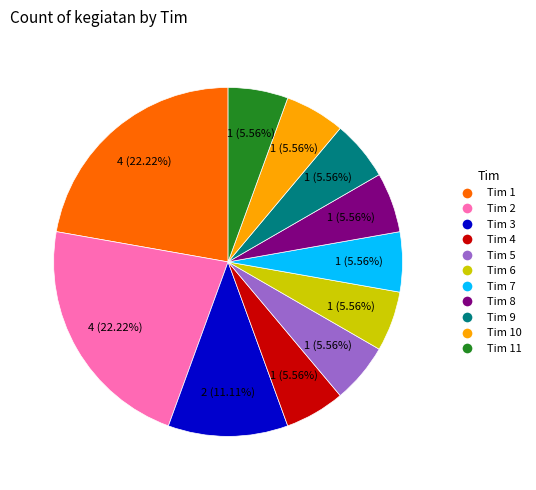

Is there any slice that represents more than half of the pie?

No